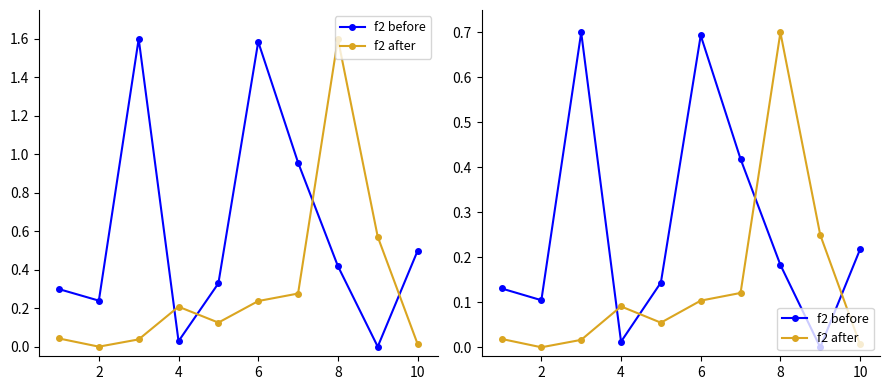

What are all the series names shown in the legend?

f2 before, f2 after